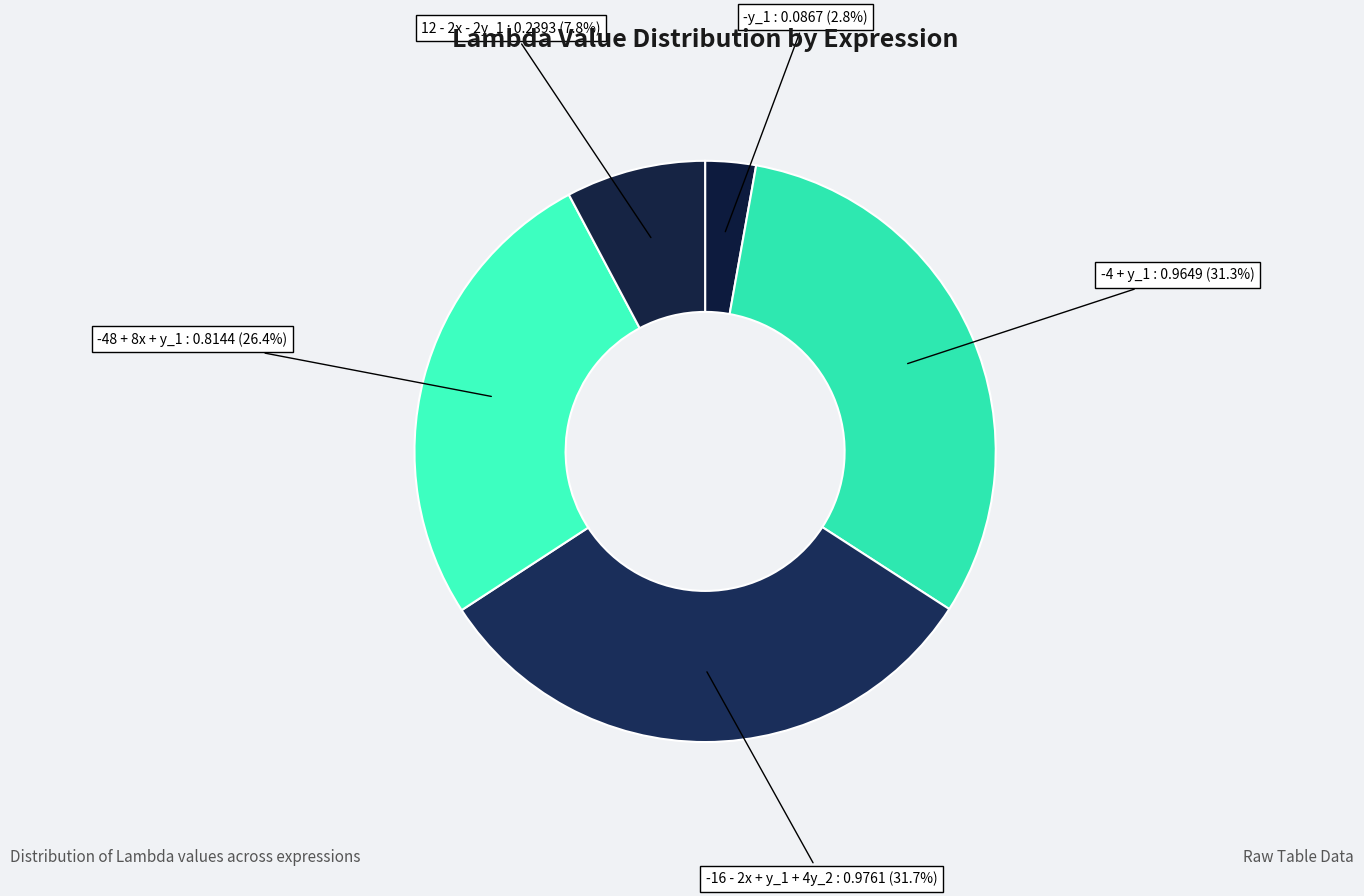

To the nearest percent, what is the average slice percentage?

20%